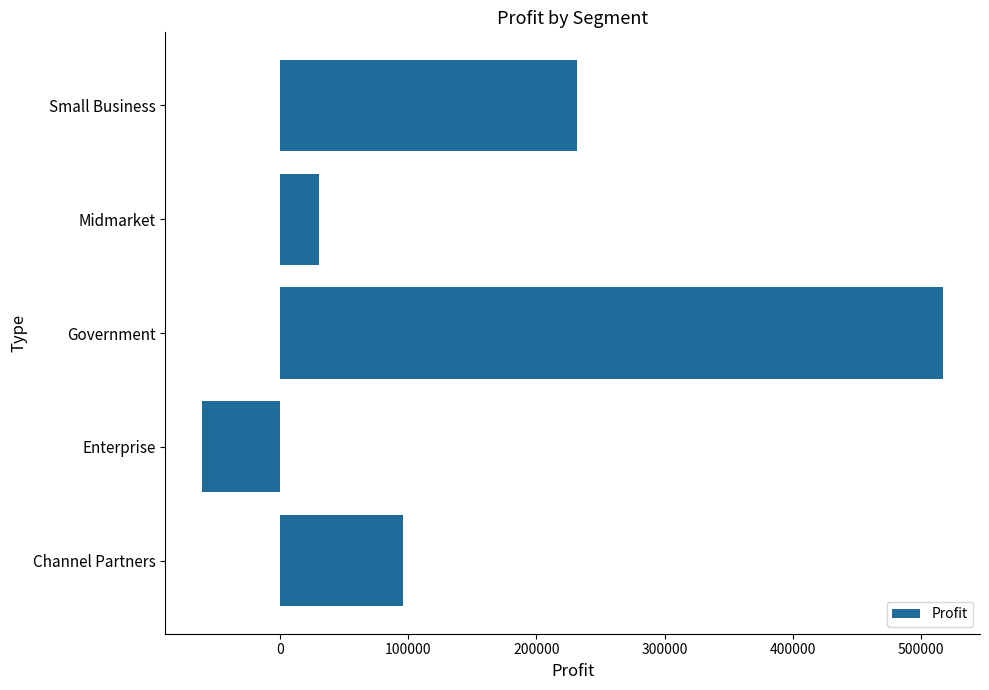

The value at Channel Partners is 51879.0. True or false?

False